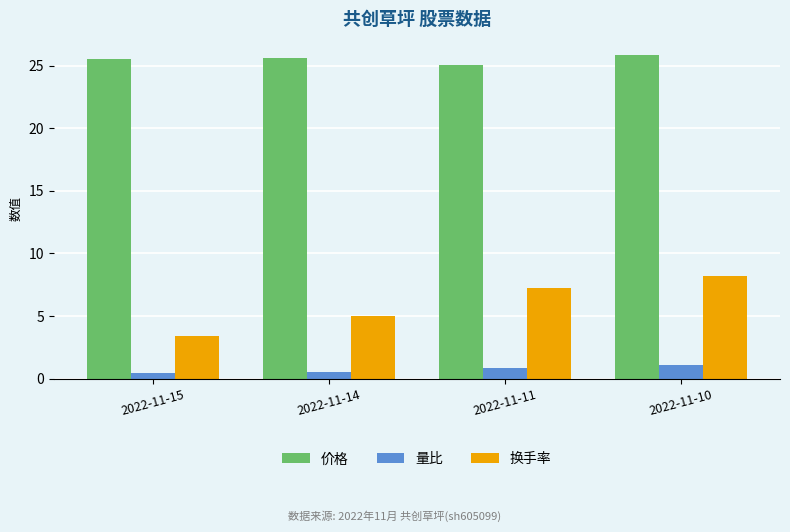

How many distinct data groups are displayed?

3